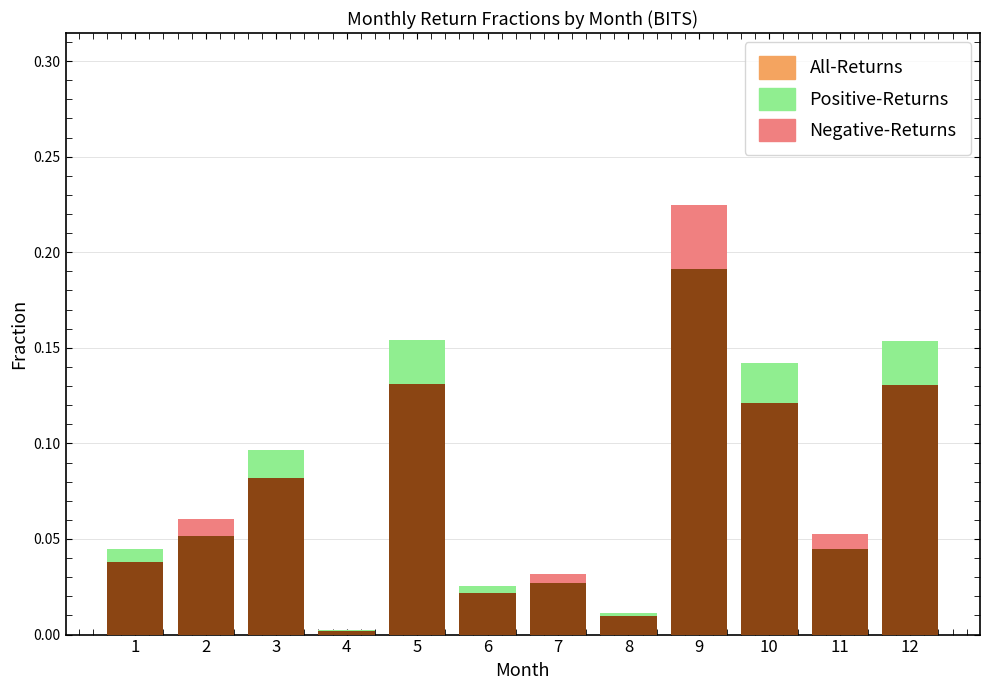

How many groups of bars are there?

12